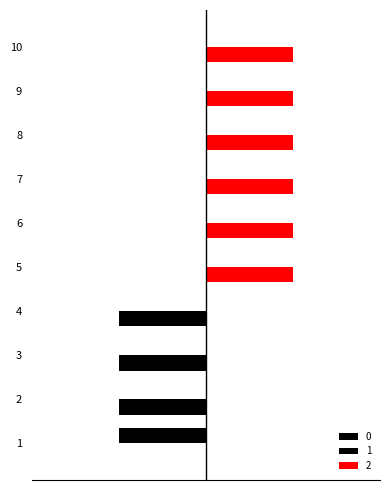

The 1 series shows 0 at 7. True or false?

True